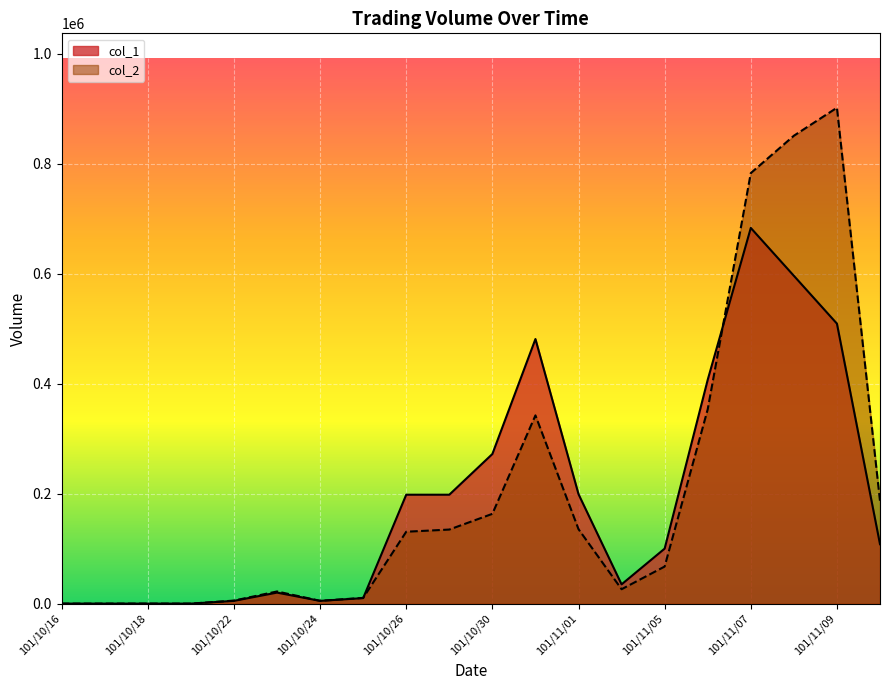

True or false: col_2 has more than 2 interior local peaks.

True